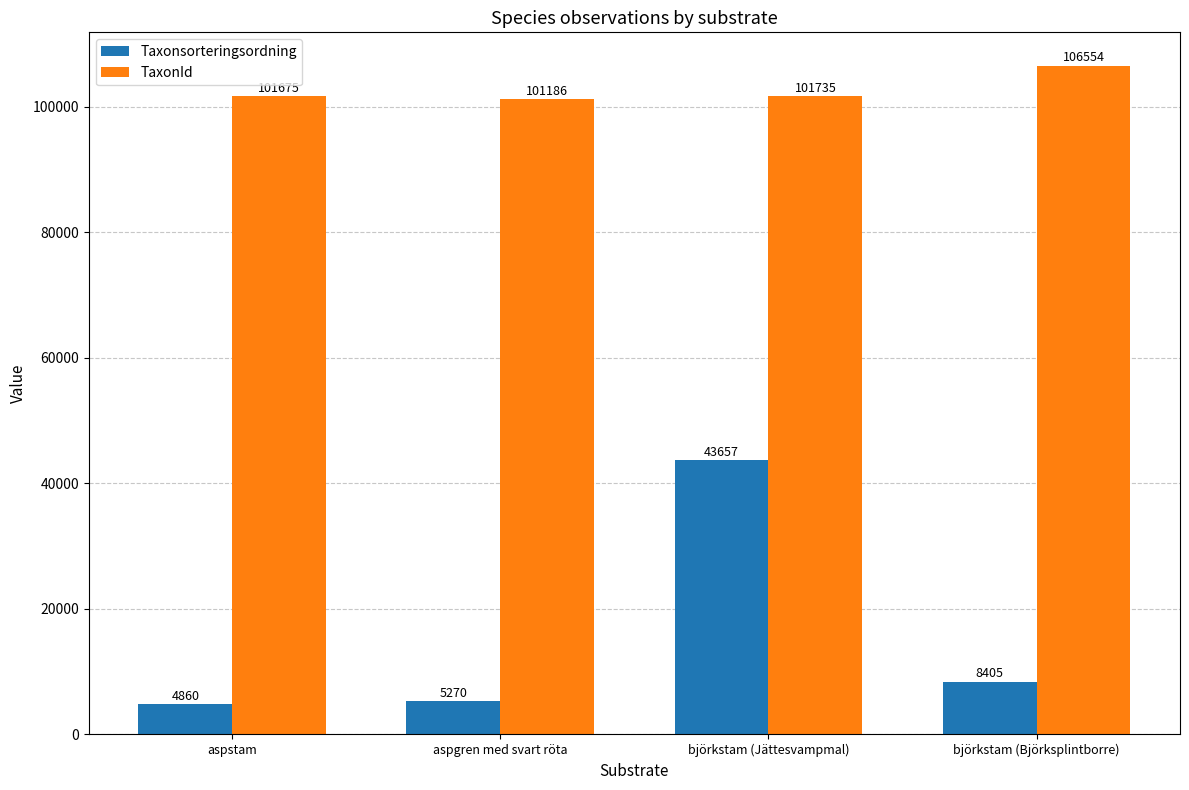

Rank the series by their average value, from lowest to highest.

Taxonsorteringsordning, TaxonId